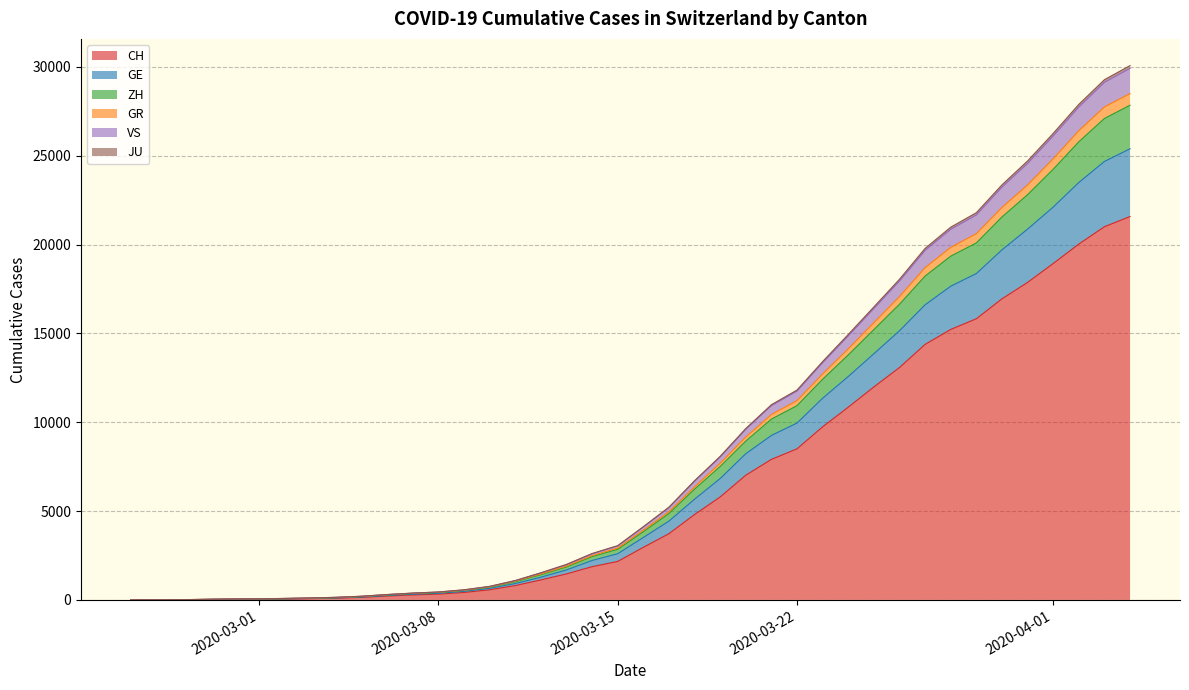

Does the chart display data point markers on the line(s)?

No